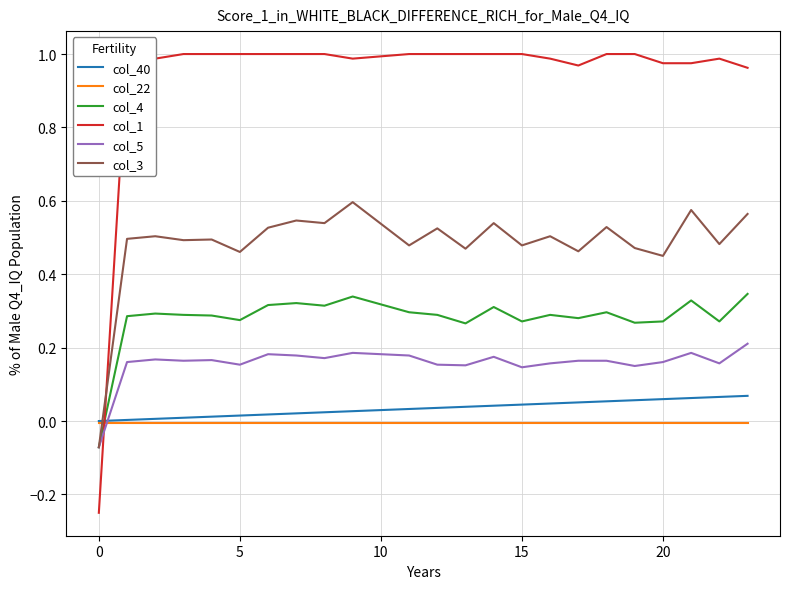

Which series changed the most between 10 and 23?

col_40